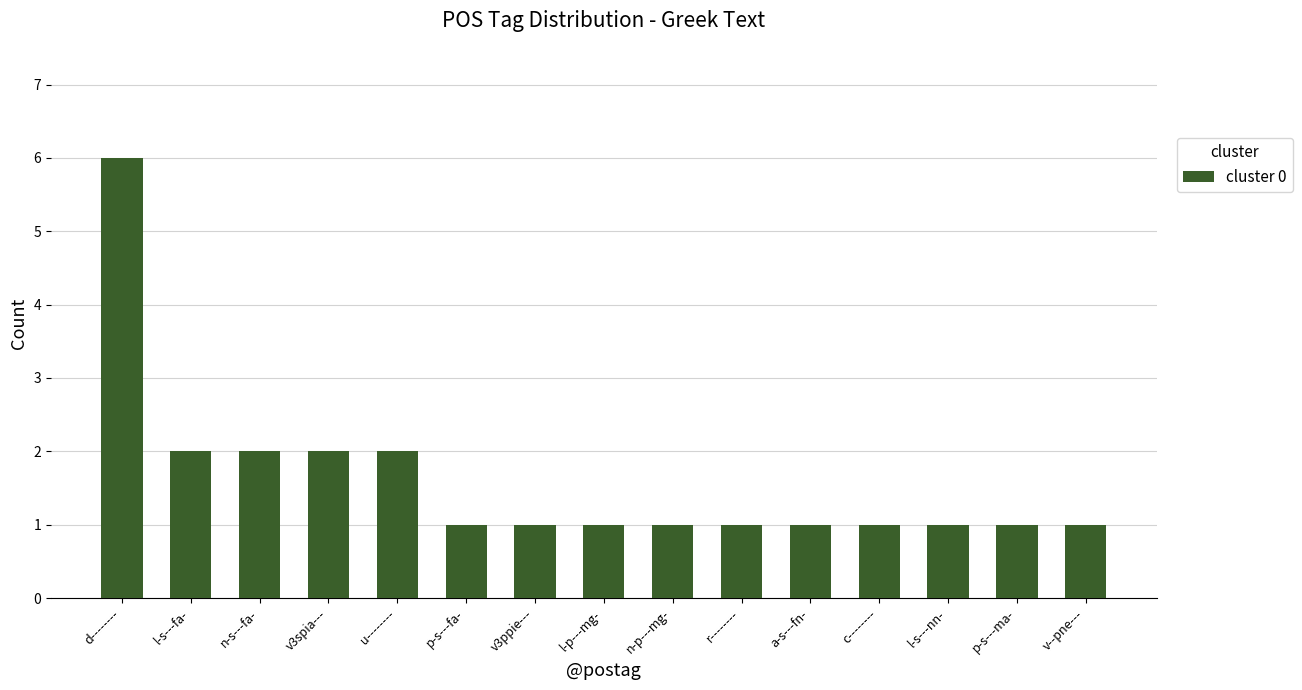

How many series are shown in this chart?

1